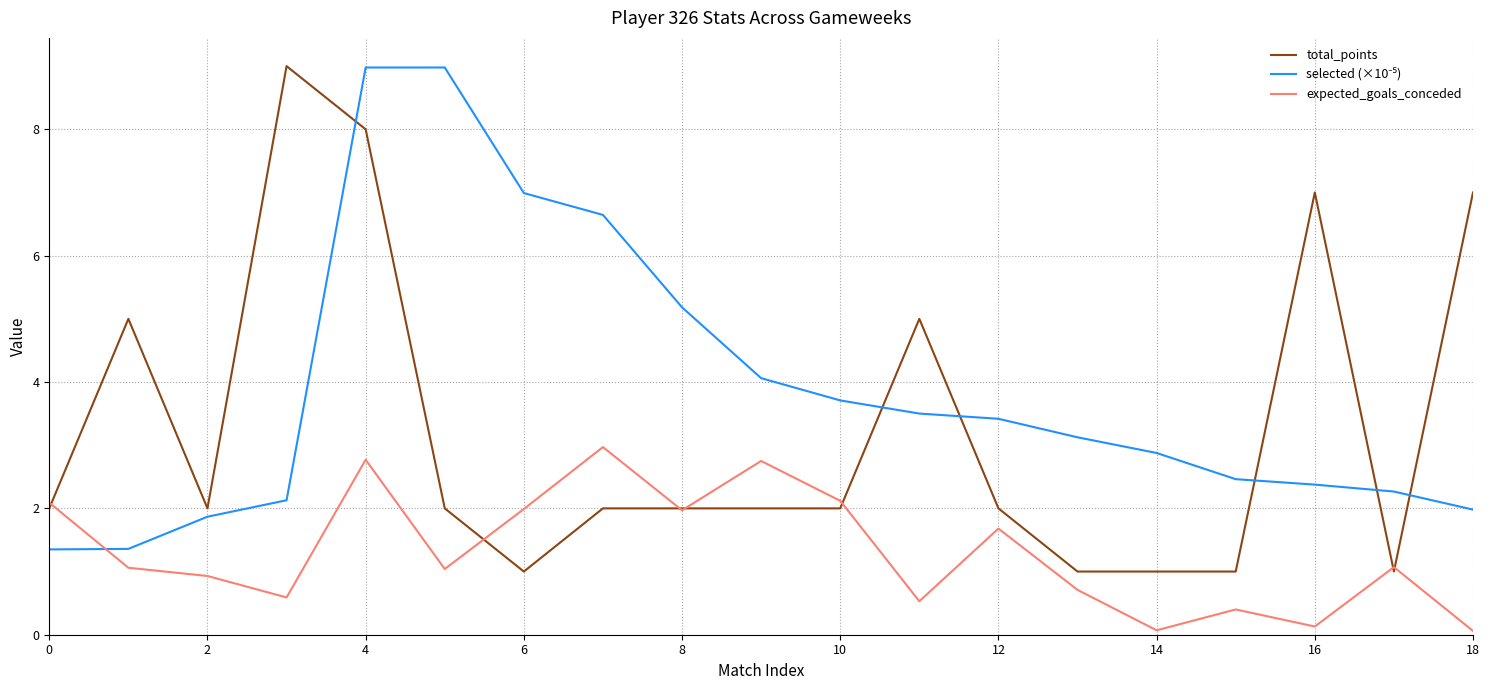

Is this an area chart (filled region under the line)?

No